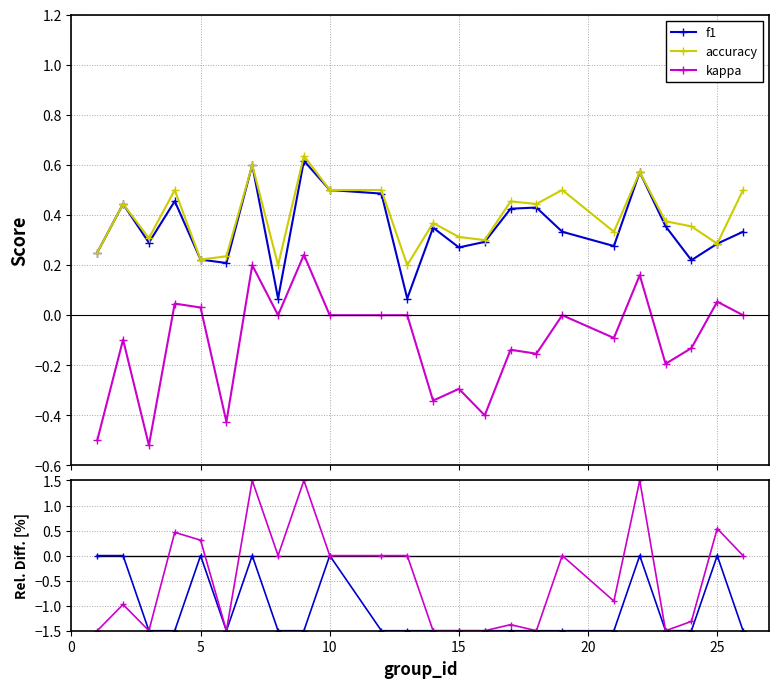

True or false: kappa and accuracy intersect in this chart.

False